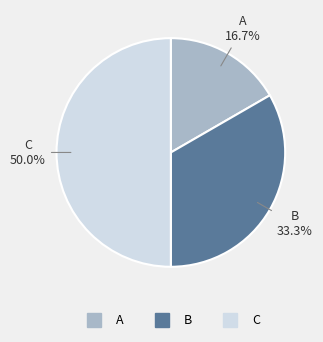

To the nearest percent, what percentage of the pie is A?

17%